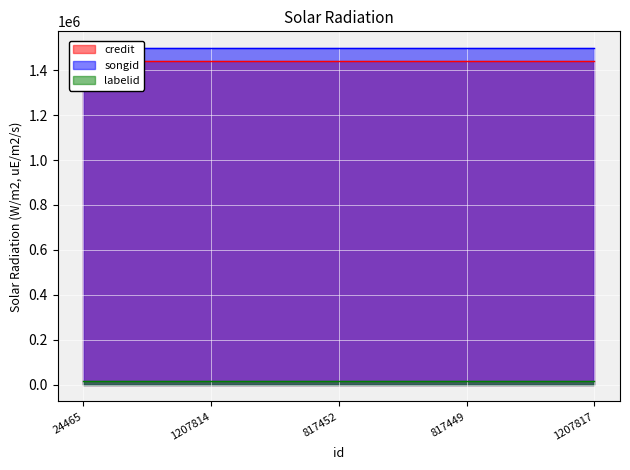

What position from the left is 1207814?

2